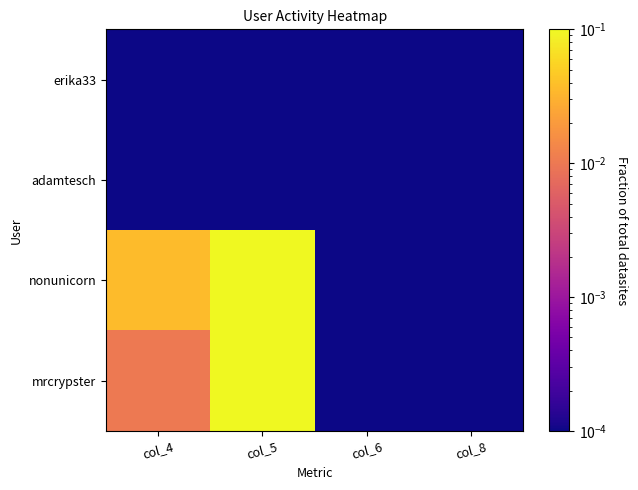

Which series has the largest total across all categories?

nonunicorn